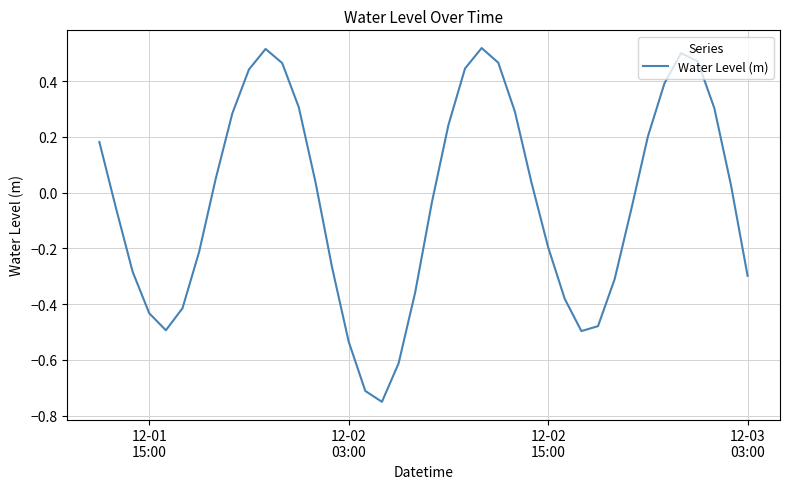

Count the number of categories in the chart.

40